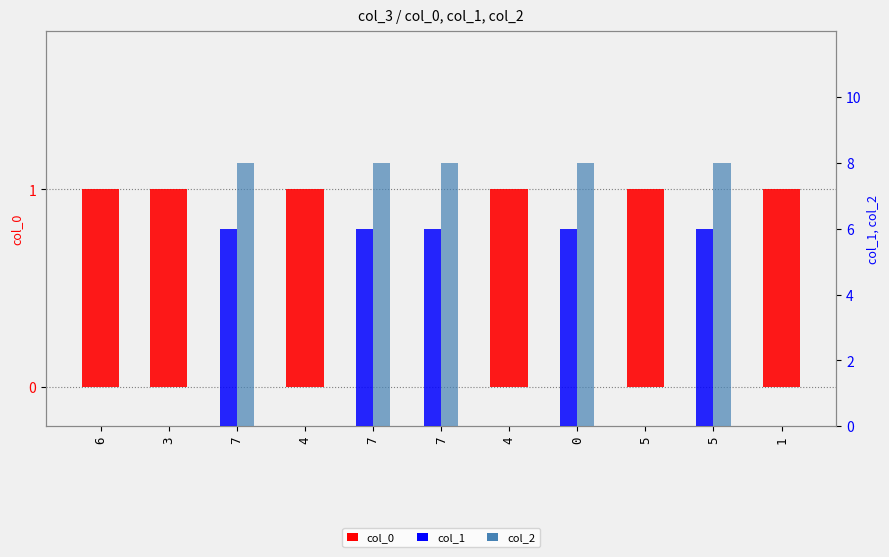

List the series in order of their overall mean, lowest first.

col_0, col_1, col_2